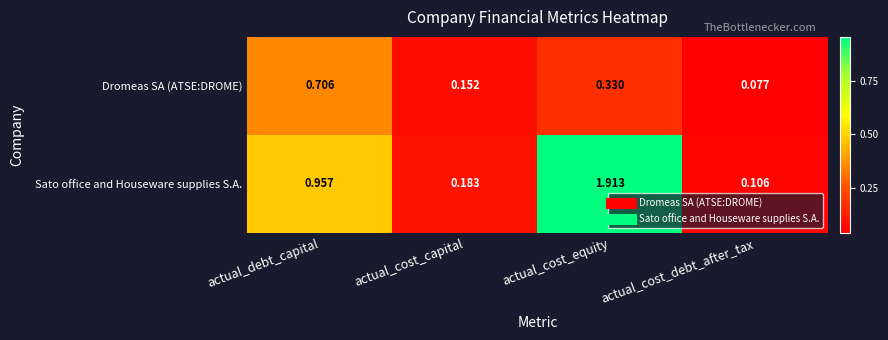

Which series has the largest range (max minus min)?

Sato office and Houseware supplies S.A.